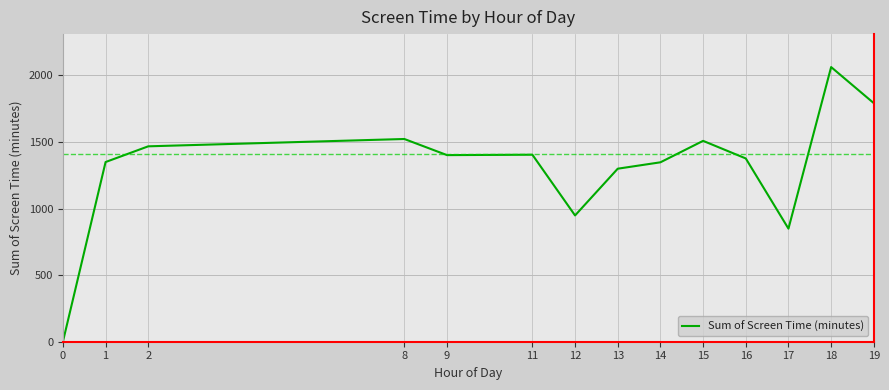

Approximately how many times larger is the value at 2 compared to 16?

1.1